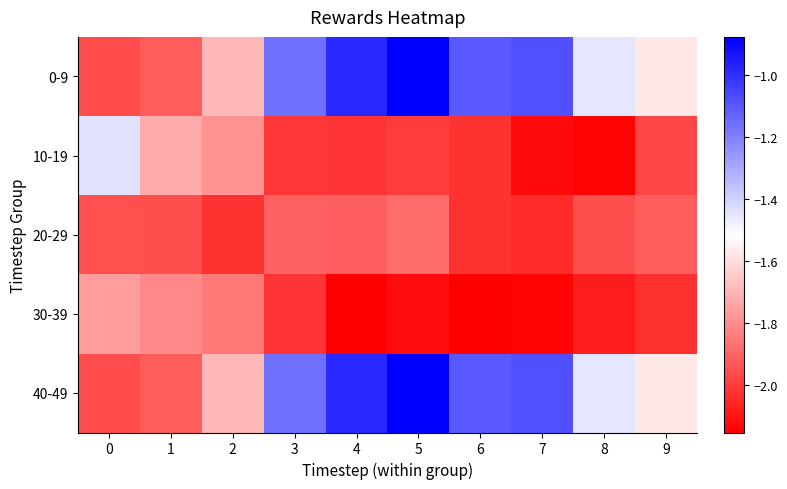

How many distinct data groups are displayed?

5